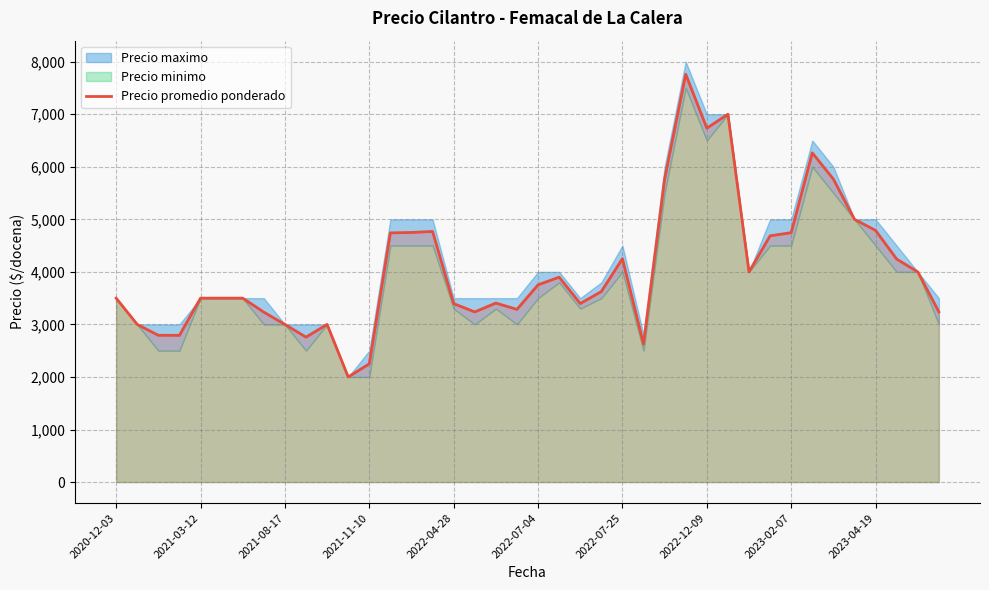

How many lines are shown in the chart?

1